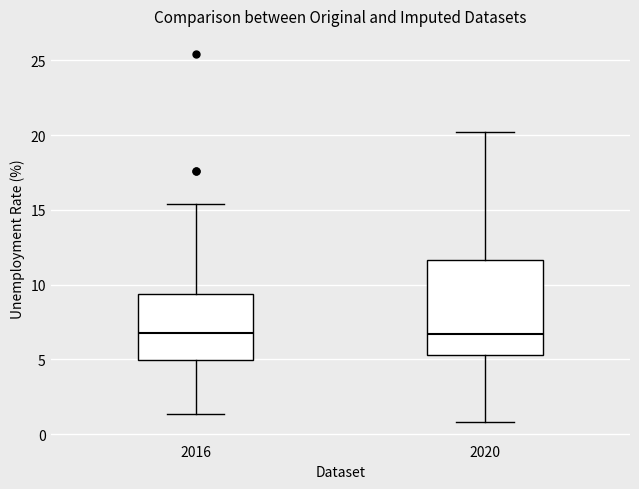

Reading left to right, transcribe this box plot: for each box, give where its median line is, the range the box spans, and where its two whiskers end, as read against the y-axis. The values are not printed on the chart, so give them approximately, as read against the axis.

2016: median 6.5, box 5.0 to 9.5, whiskers 1.5 to 15.5
2020: median 6.5, box 5.5 to 11.5, whiskers 1.0 to 20.0